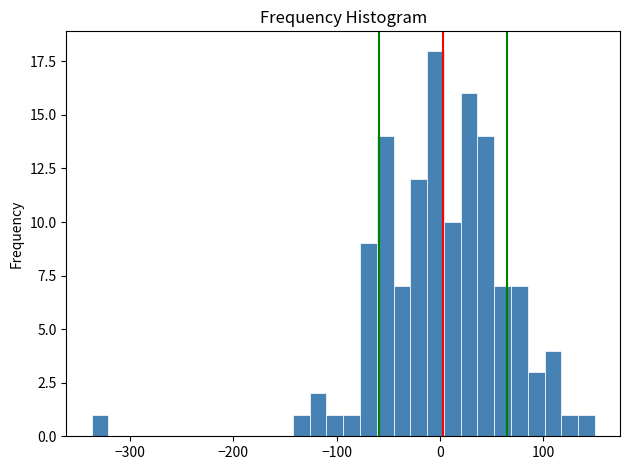

Around what value on the x-axis is the tallest bar? Give the approximate position of its centre, as read against the axis.

0